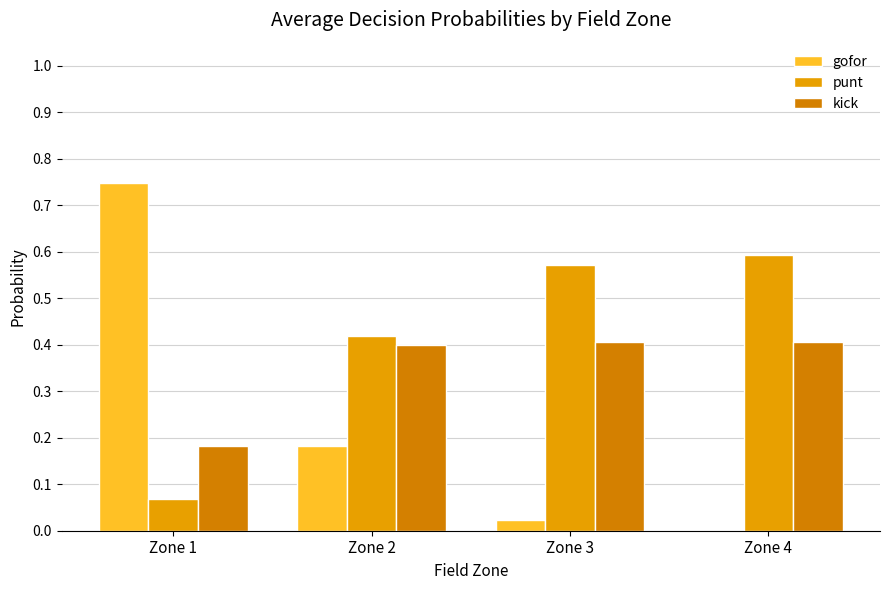

Reading right to left, transcribe all the data shown in this chart.

gofor: 0.0	0.0	0.2	0.7
punt: 0.6	0.6	0.4	0.1
kick: 0.4	0.4	0.4	0.2